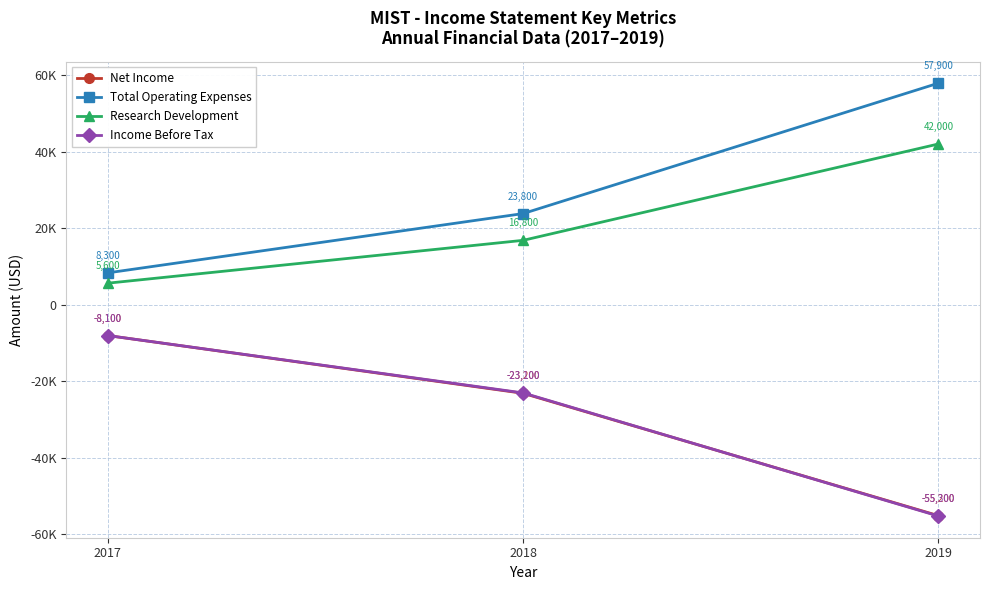

Is this an area chart (filled region under the line)?

No